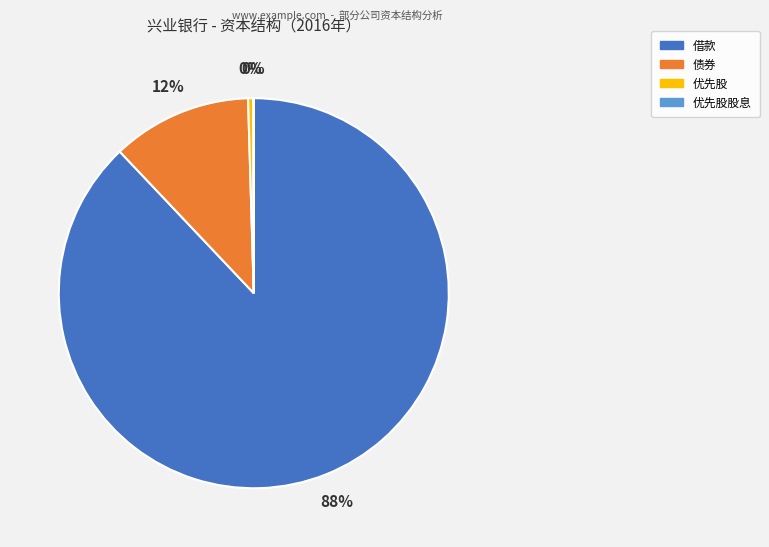

Which category has the biggest portion of the pie?

借款